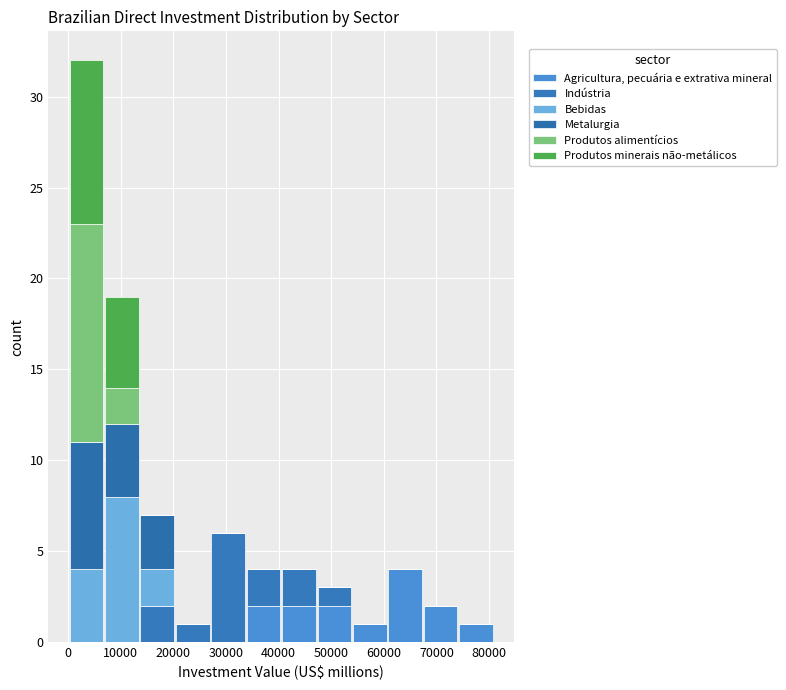

What is the total height of the stacked bar covering 67000 to 74000 on the x-axis? Neither the bar edges nor the heights are printed on the chart, so give them approximately, as read against the axes.

2